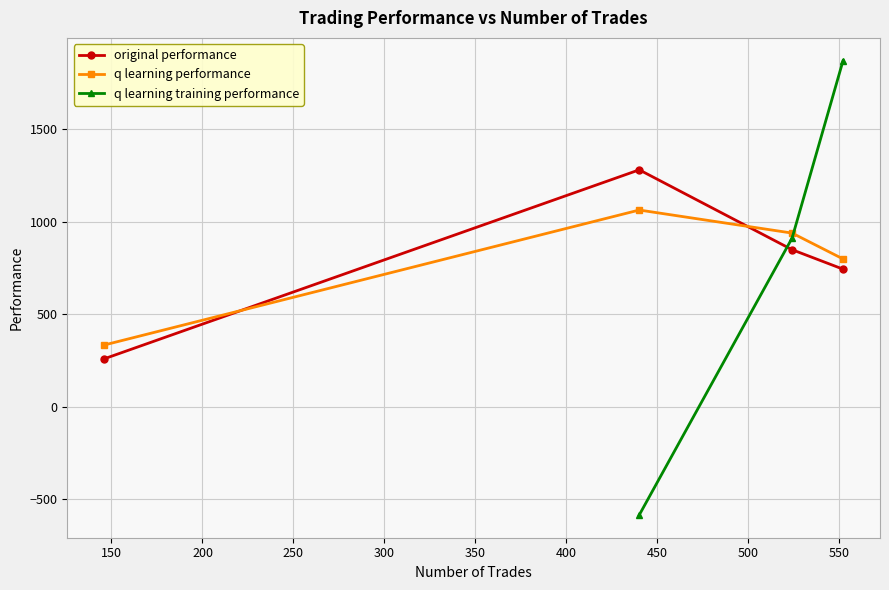

What is the value of the q learning performance point at the 2nd from the left?

1062.8